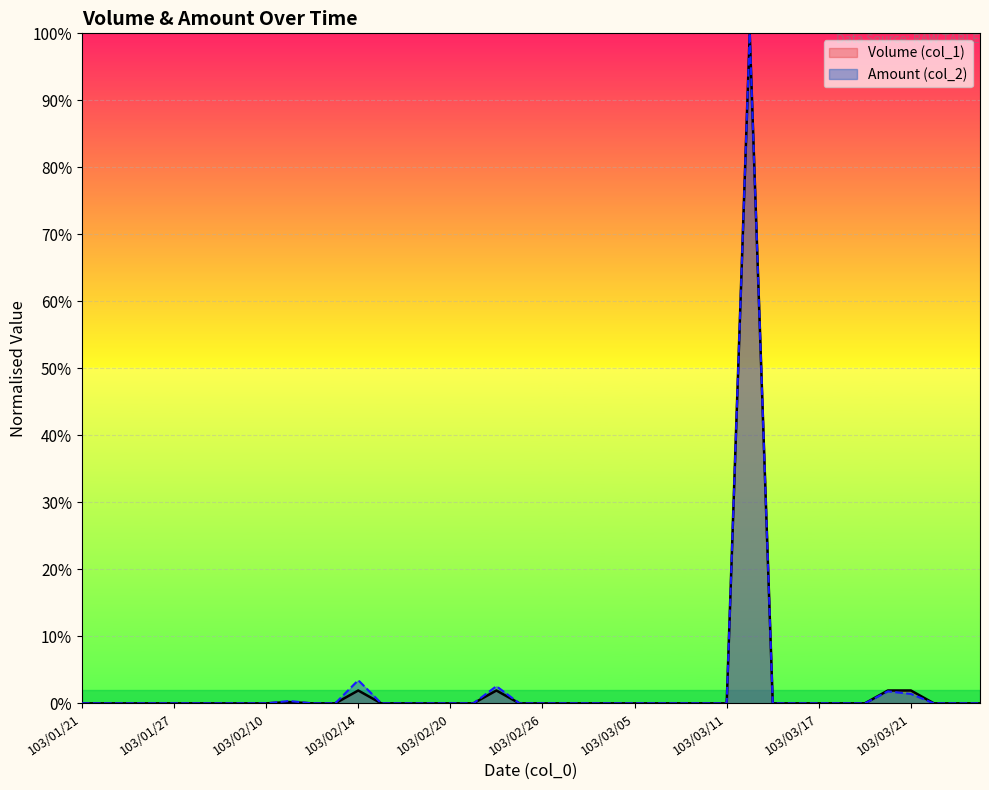

True or false: Volume (col_1) and Amount (col_2) intersect in this chart.

False